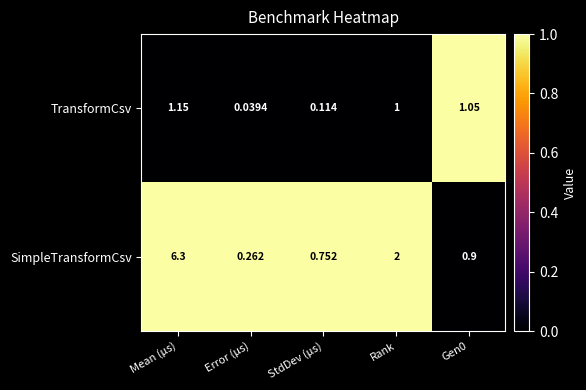

Which series has the widest spread of values?

SimpleTransformCsv